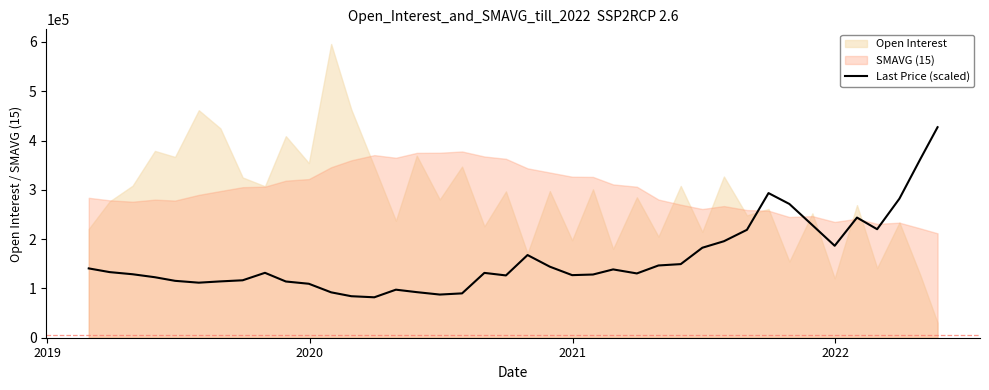

Does the chart display data point markers on the line(s)?

No